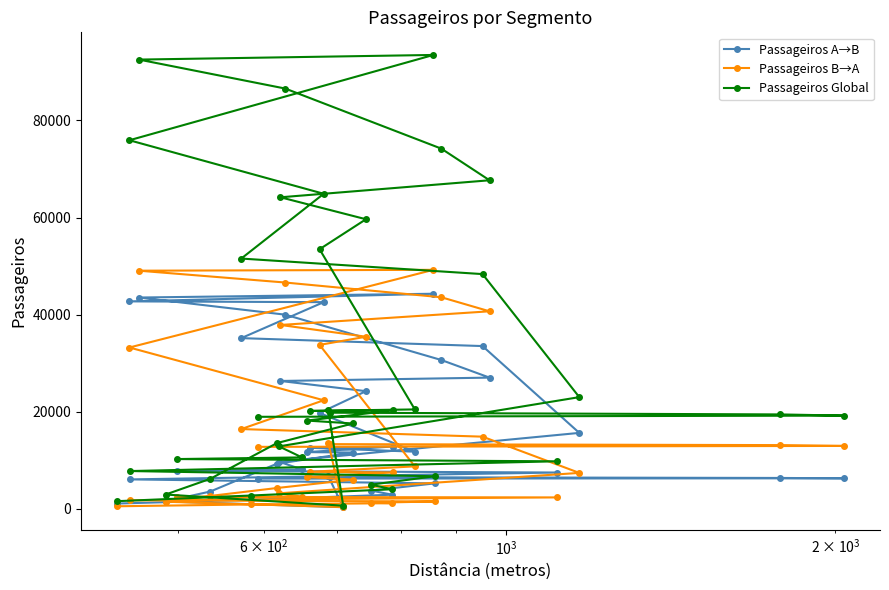

Rank the series by their maximum value, from highest to lowest.

Passageiros Global, Passageiros B→A, Passageiros A→B